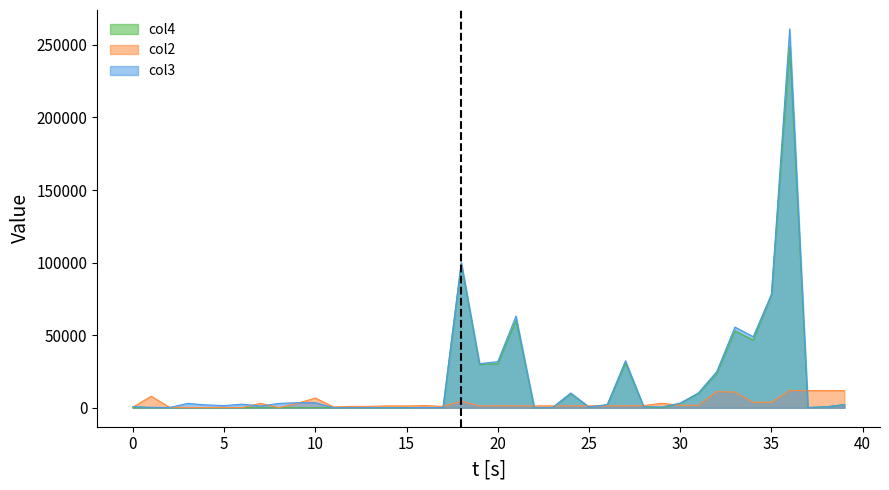

How many data points in col4 are above 172?

19